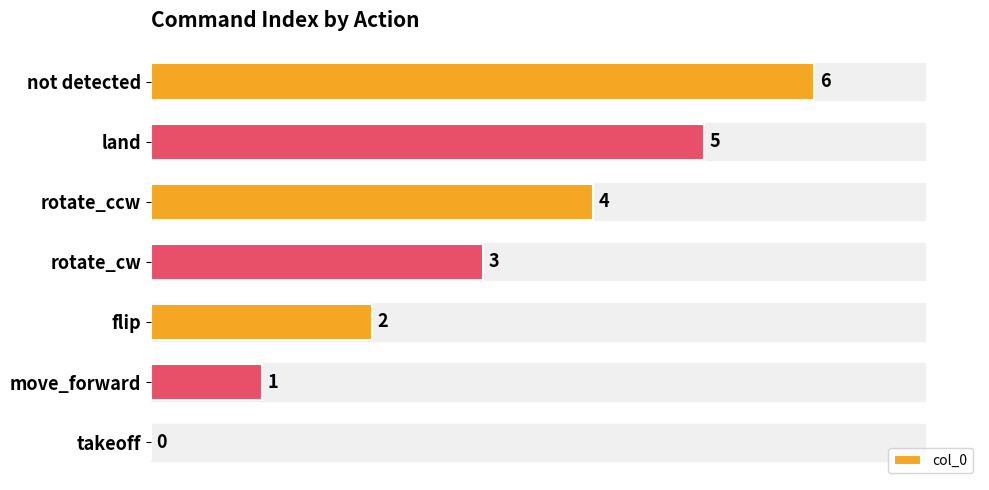

What is the change in value from flip to rotate_ccw?

+2